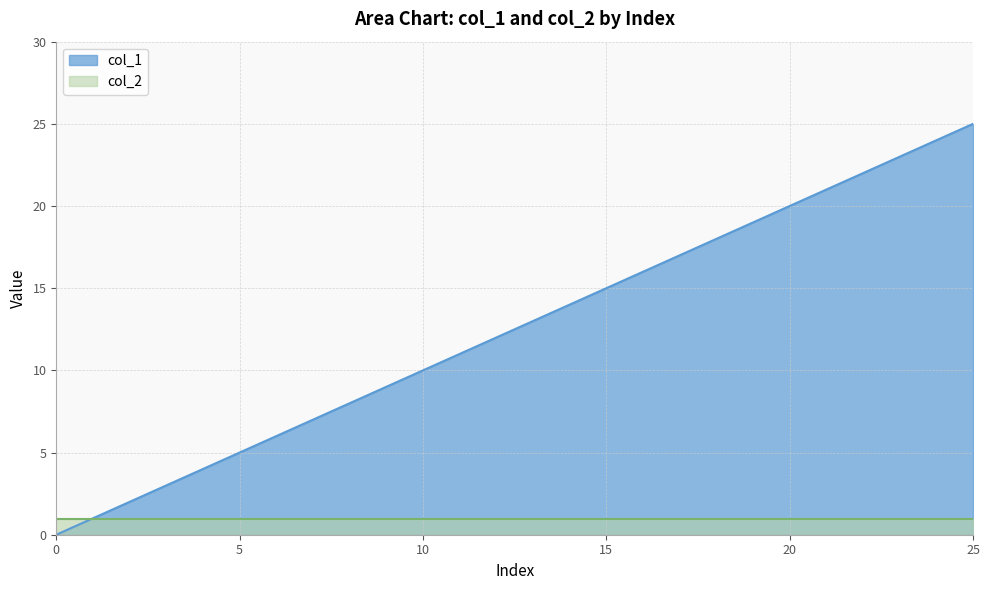

Which series has the widest spread of values?

col_1